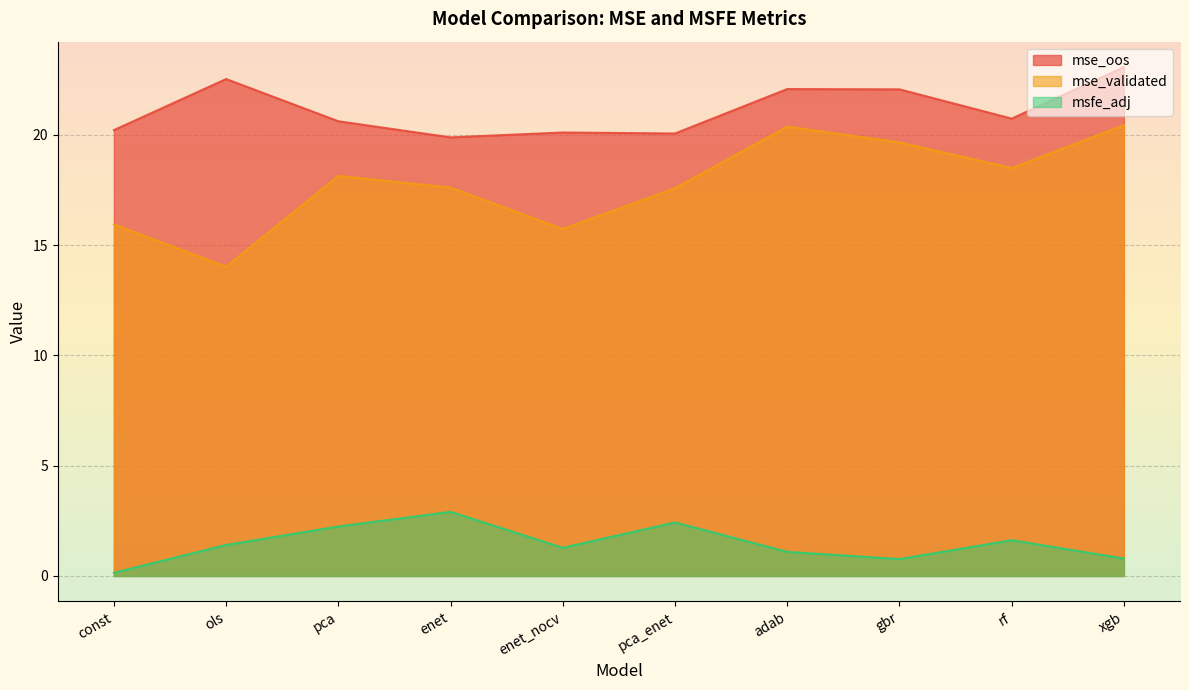

At which category does mse_oos reach its first local valley?

enet